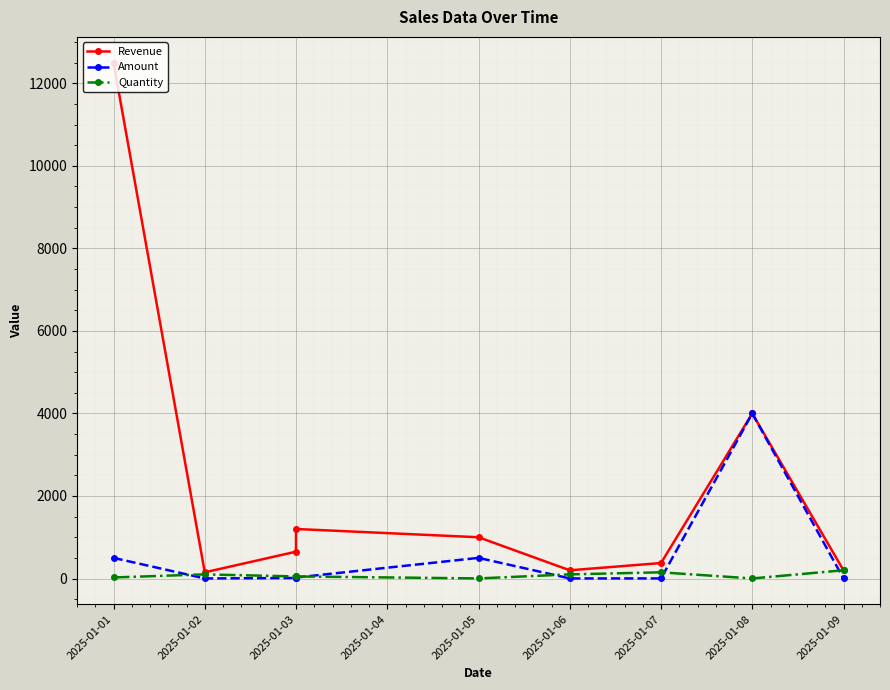

True or false: Quantity has more than 0 points higher than both neighbors.

True